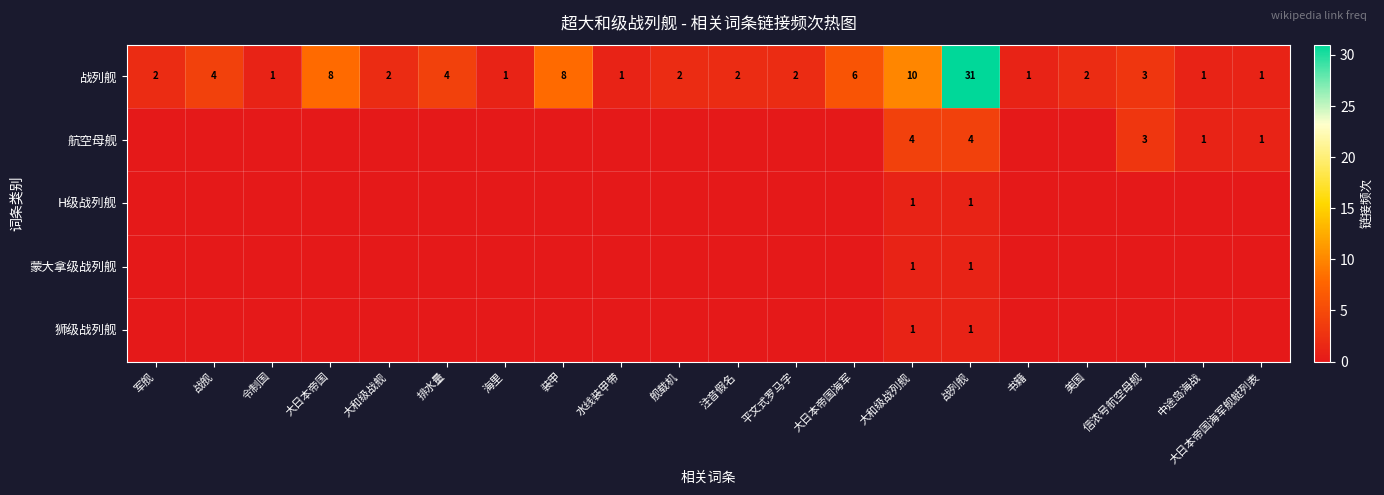

Between 书籍 and 平文式罗马字, which is larger?

平文式罗马字